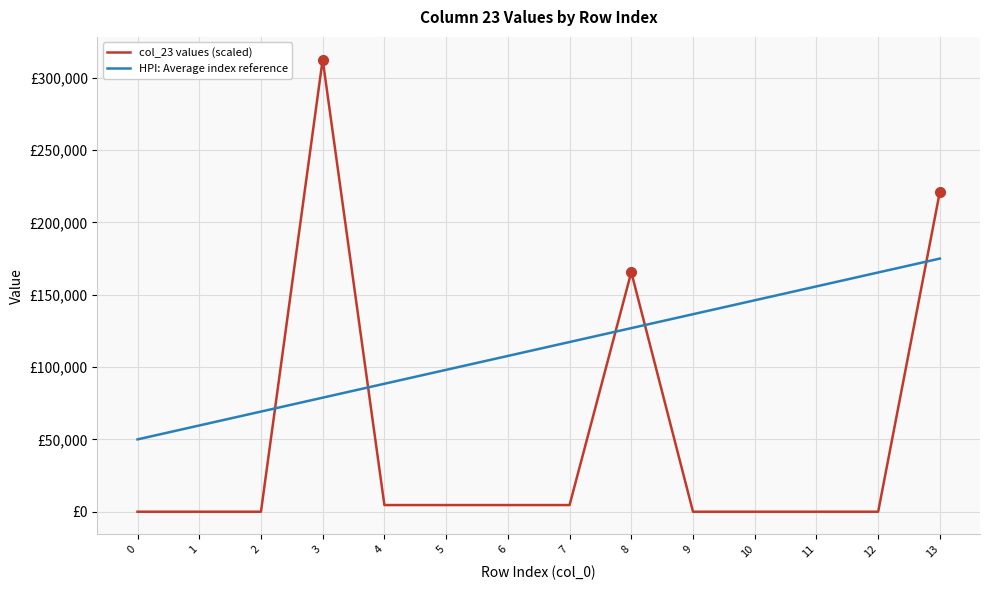

Rank the categories by col_23 values (scaled) value from highest to lowest.

3, 13, 8, 4, 5, 7, 6, 0, 1, 2, 9, 10, 11, 12